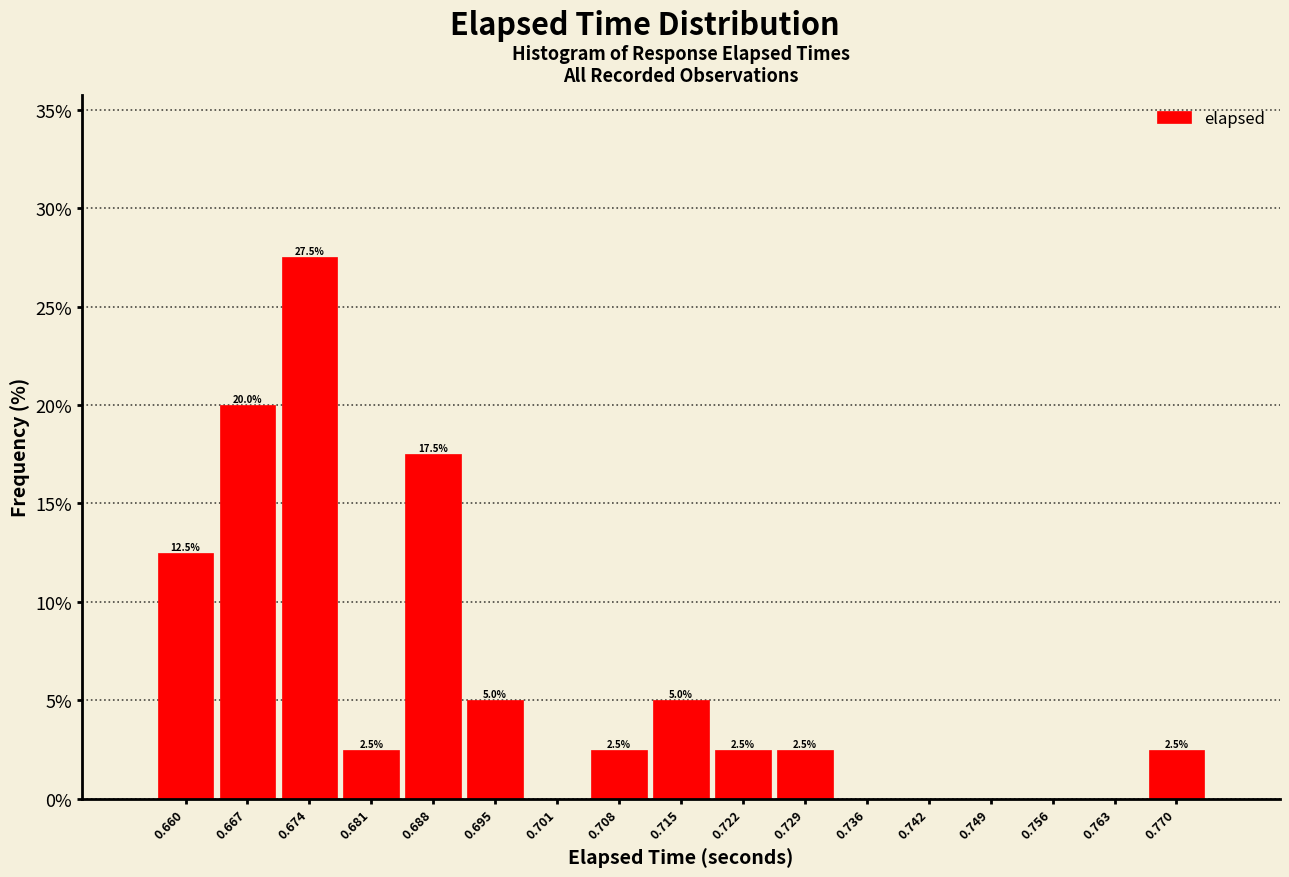

Over which range of the x-axis is the bar tallest?

0.671 to 0.678